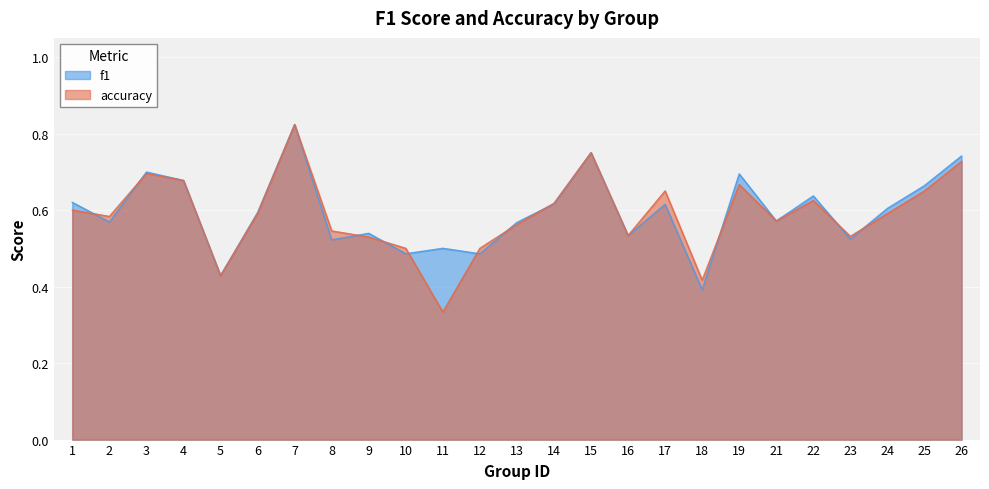

In f1, how many points are lower than both neighbors (excluding endpoints)?

9